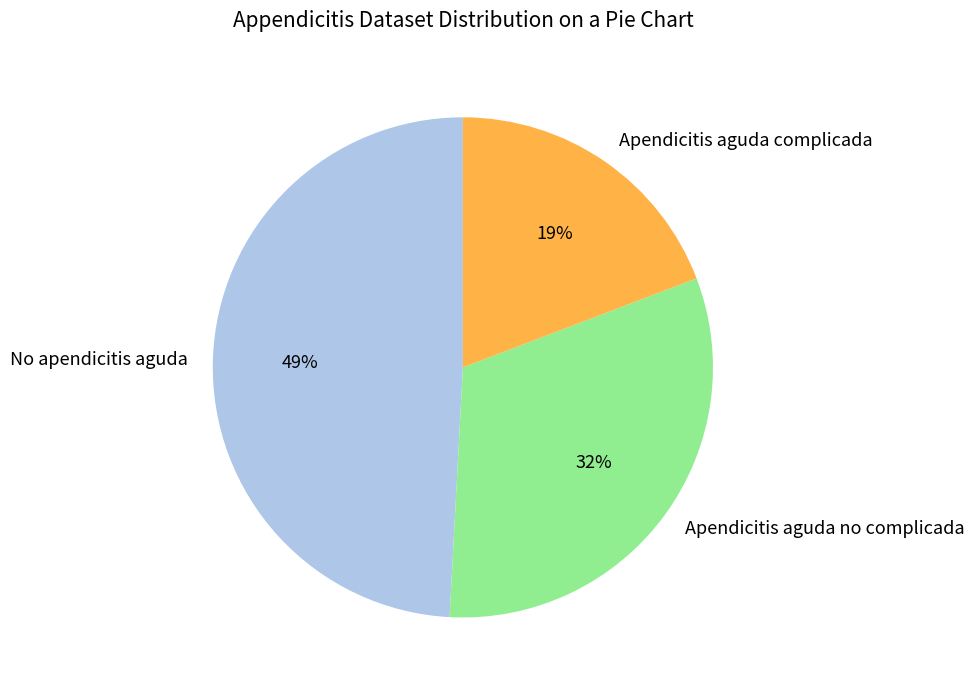

What is the ratio of the value at Apendicitis aguda complicada to the value at Apendicitis aguda no complicada?

0.6